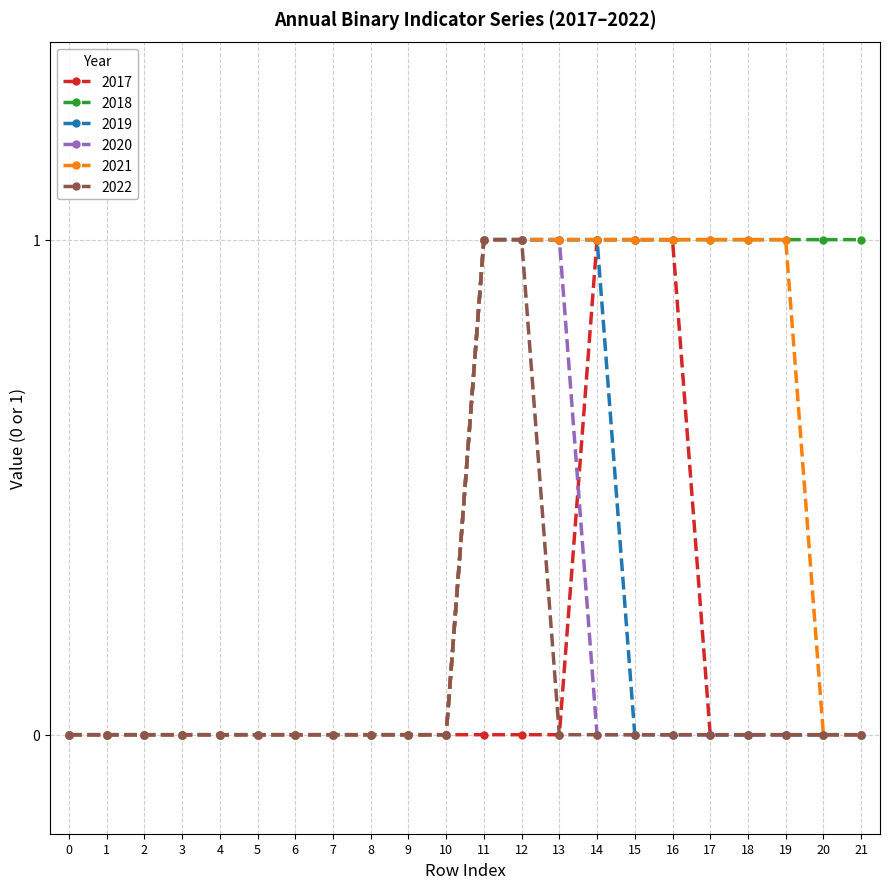

What is the value of the 2021 point at the 17th from the left?

1